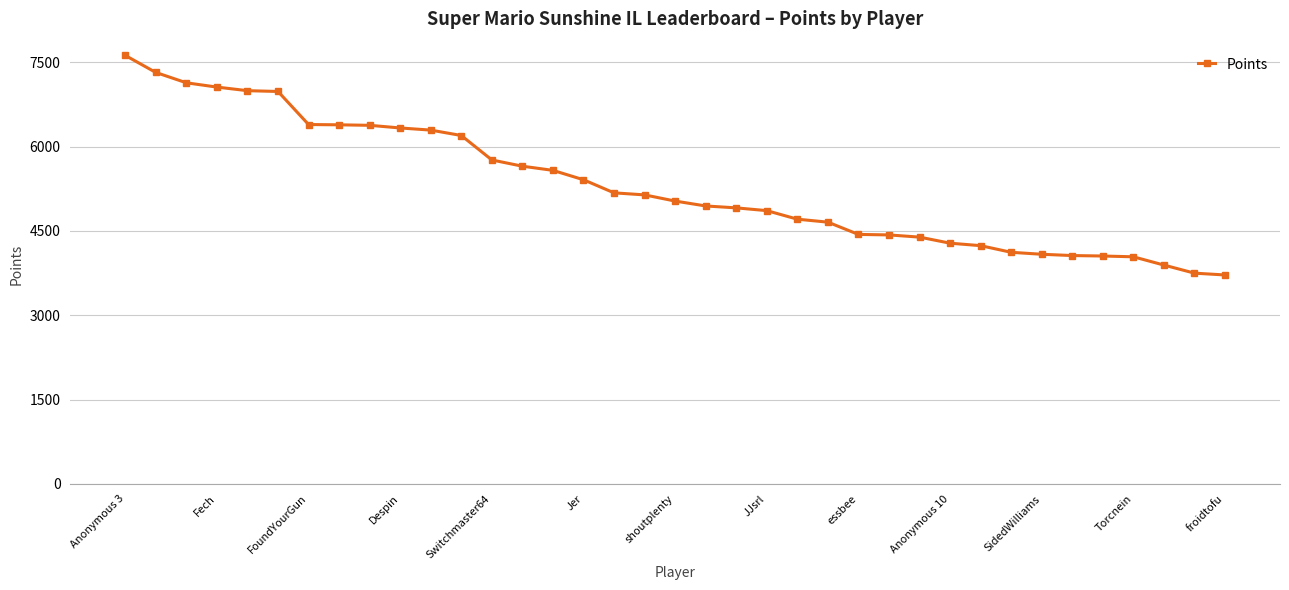

What is the difference between the maximum and minimum values?

3904